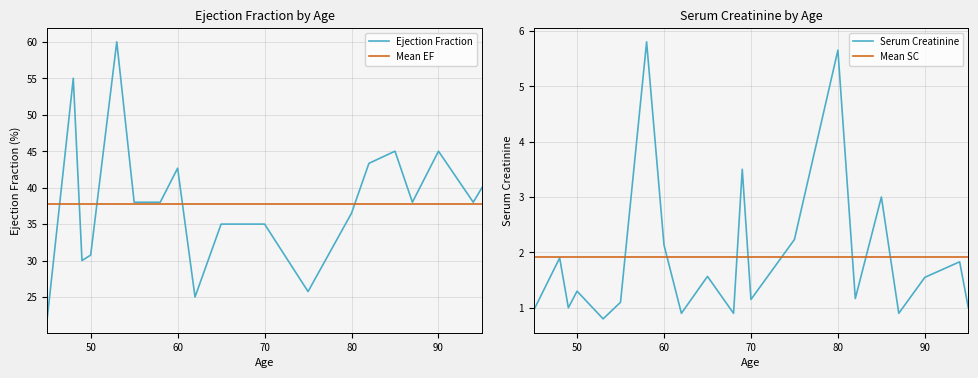

What is the maximum value for Ejection Fraction?

60.0